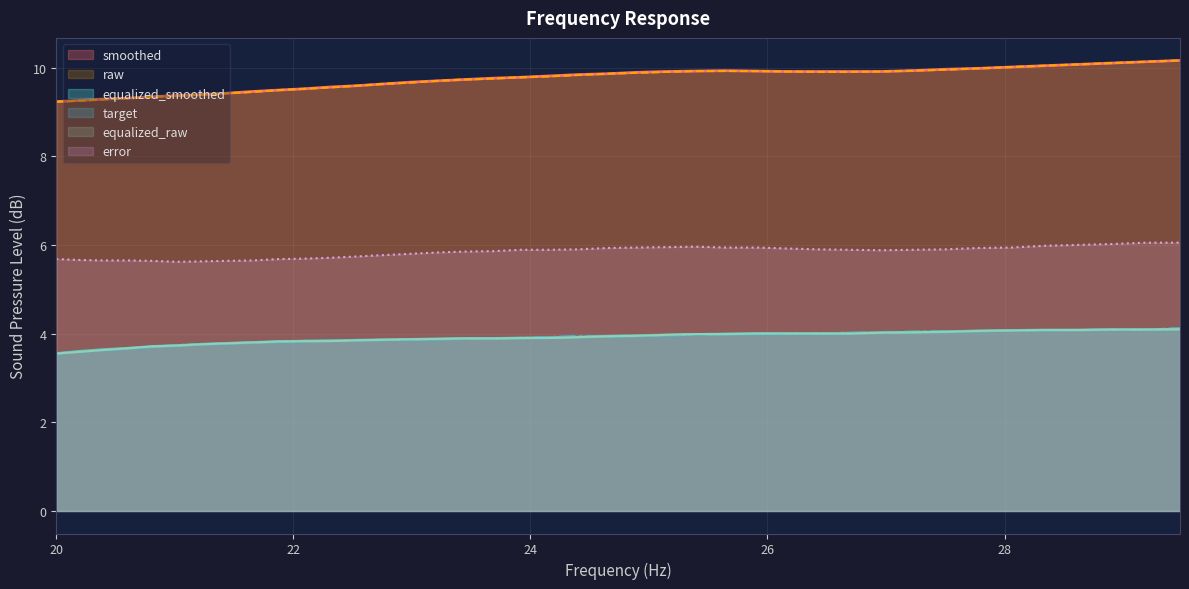

Which series ends up on top after the final intersection of equalized_smoothed and target?

equalized_smoothed